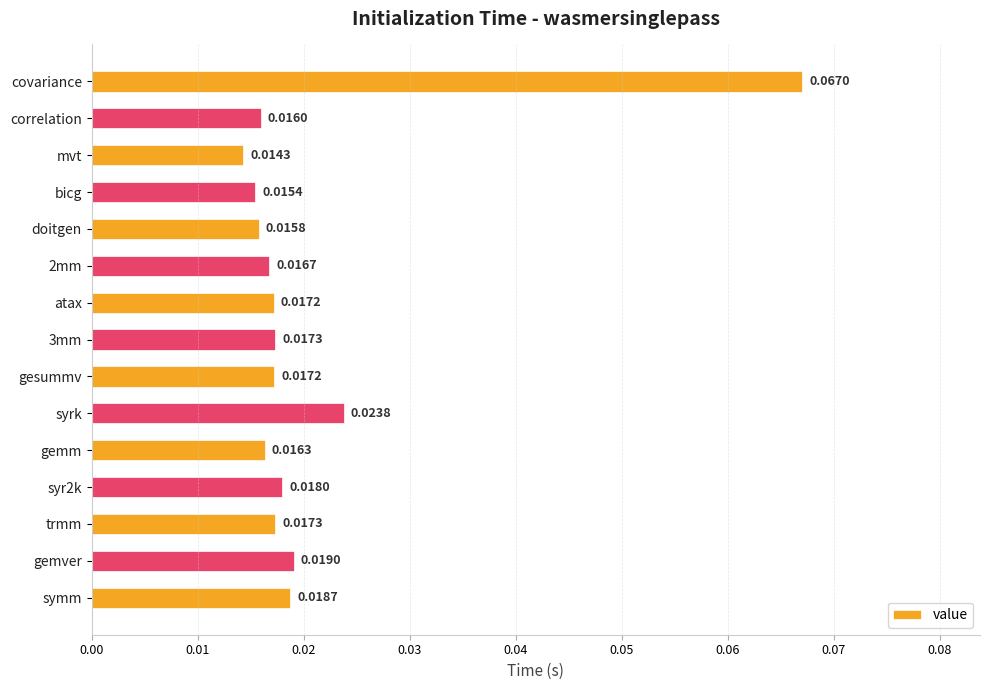

Between doitgen and gesummv, which is larger?

gesummv